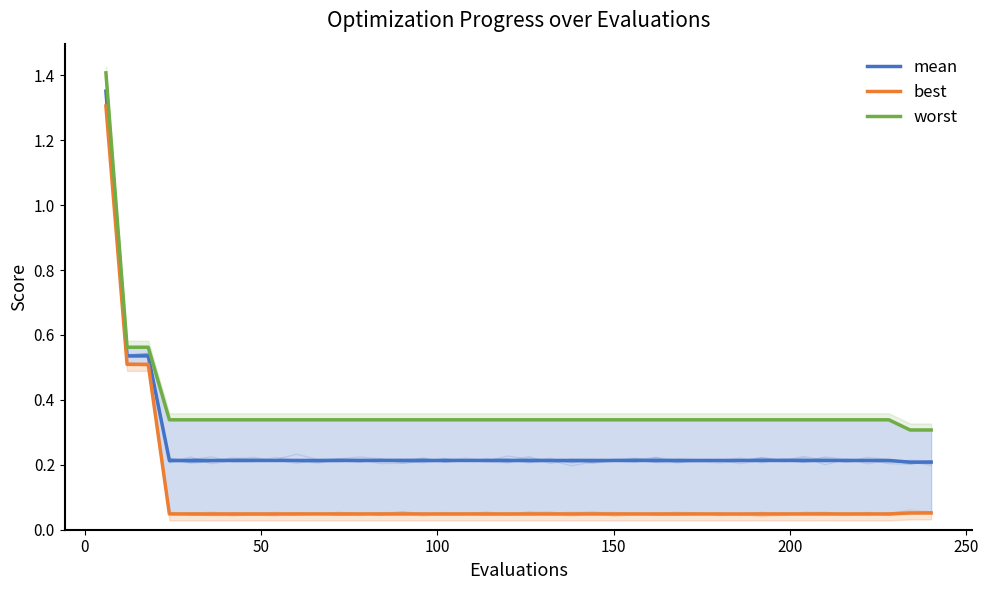

True or false: mean has more than 2 interior local peaks.

False